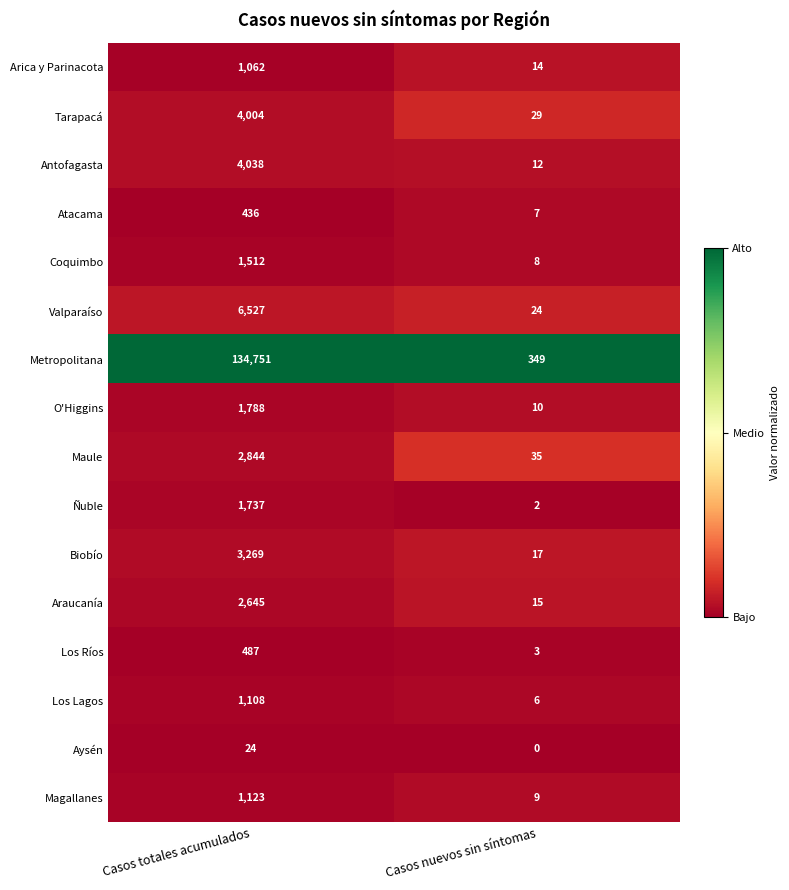

Rank the series at Casos nuevos sin síntomas from lowest to highest value.

Aysén, Ñuble, Los Ríos, Los Lagos, Atacama, Coquimbo, Magallanes, O'Higgins, Antofagasta, Arica y Parinacota, Araucanía, Biobío, Valparaíso, Tarapacá, Maule, Metropolitana